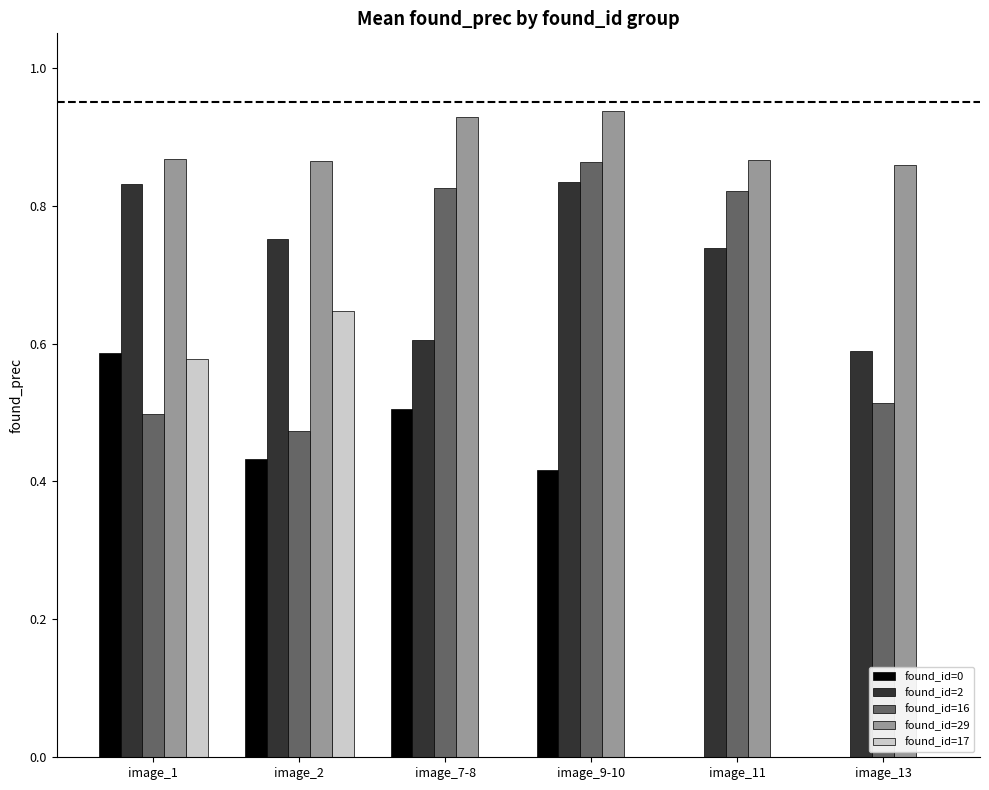

What is the total value across all series at image_13?

2.0